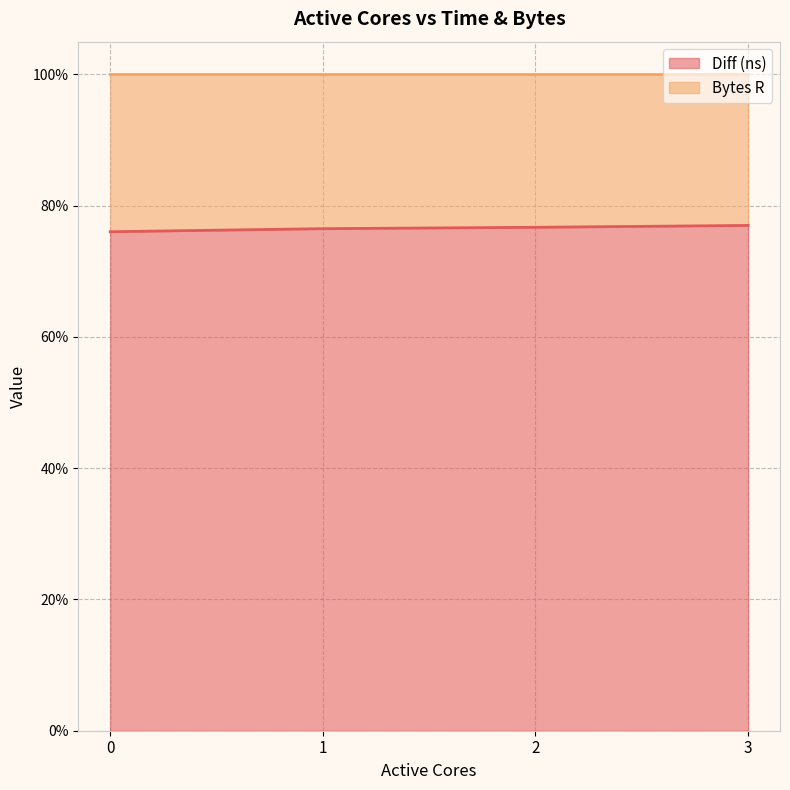

What is the average value?

76.6